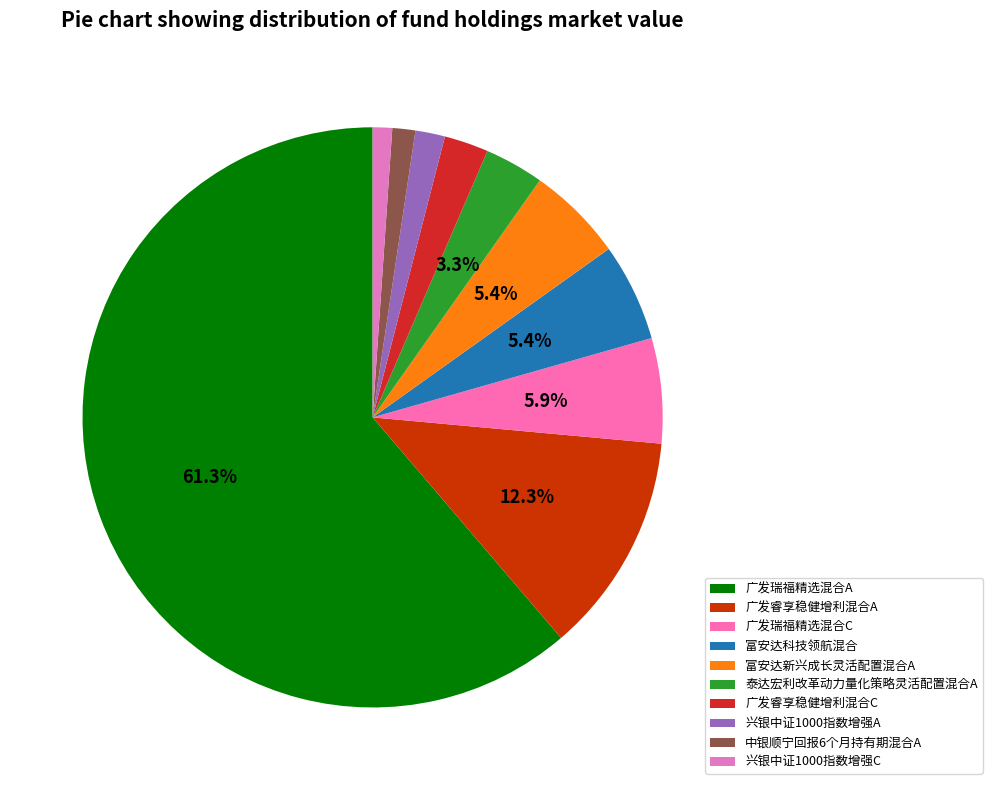

What is the change in value from 广发睿享稳健增利混合A to 中银顺宁回报6个月持有期混合A?

-0.1